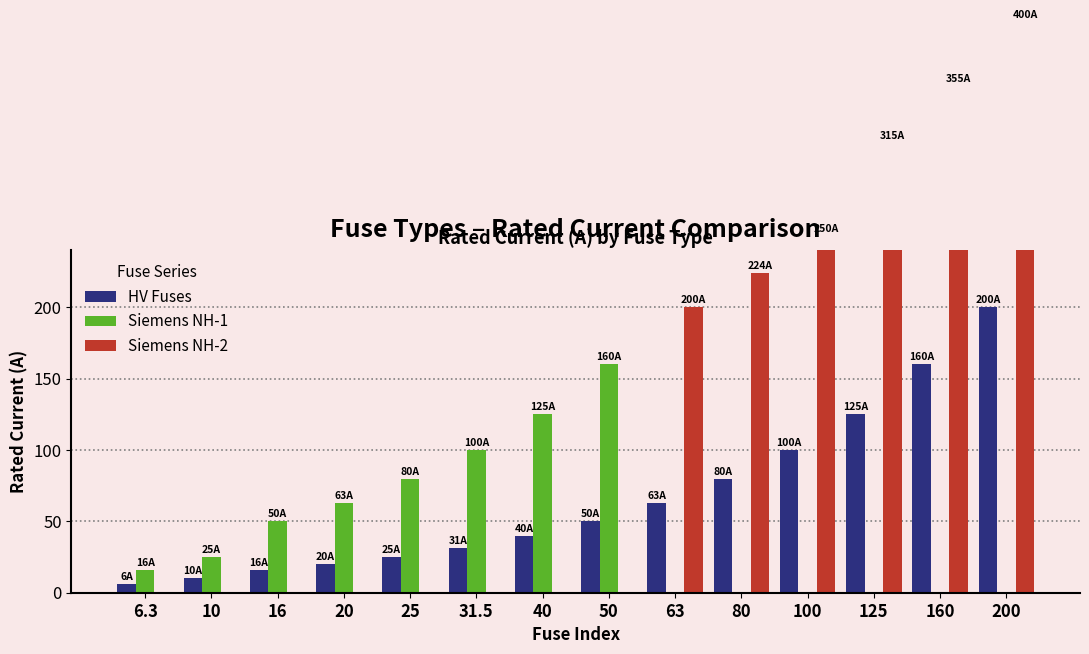

At how many categories does at least one series exceed 131?

7